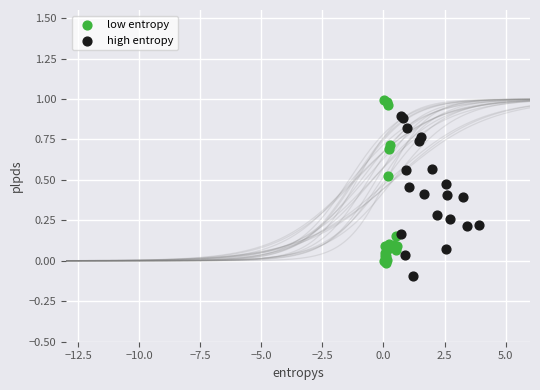

Which series reaches the minimum Y coordinate?

high entropy